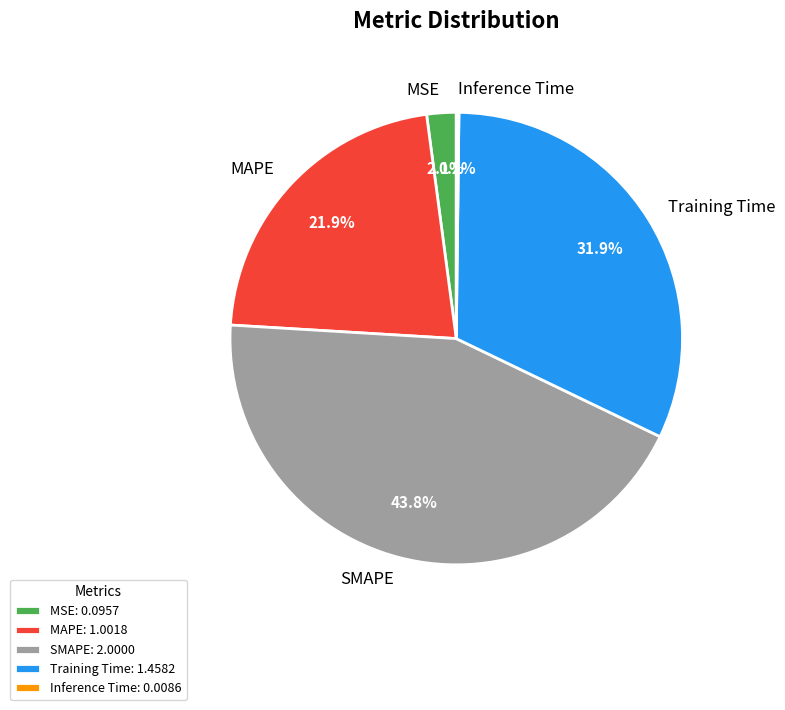

Is there any slice that represents more than half of the pie?

No